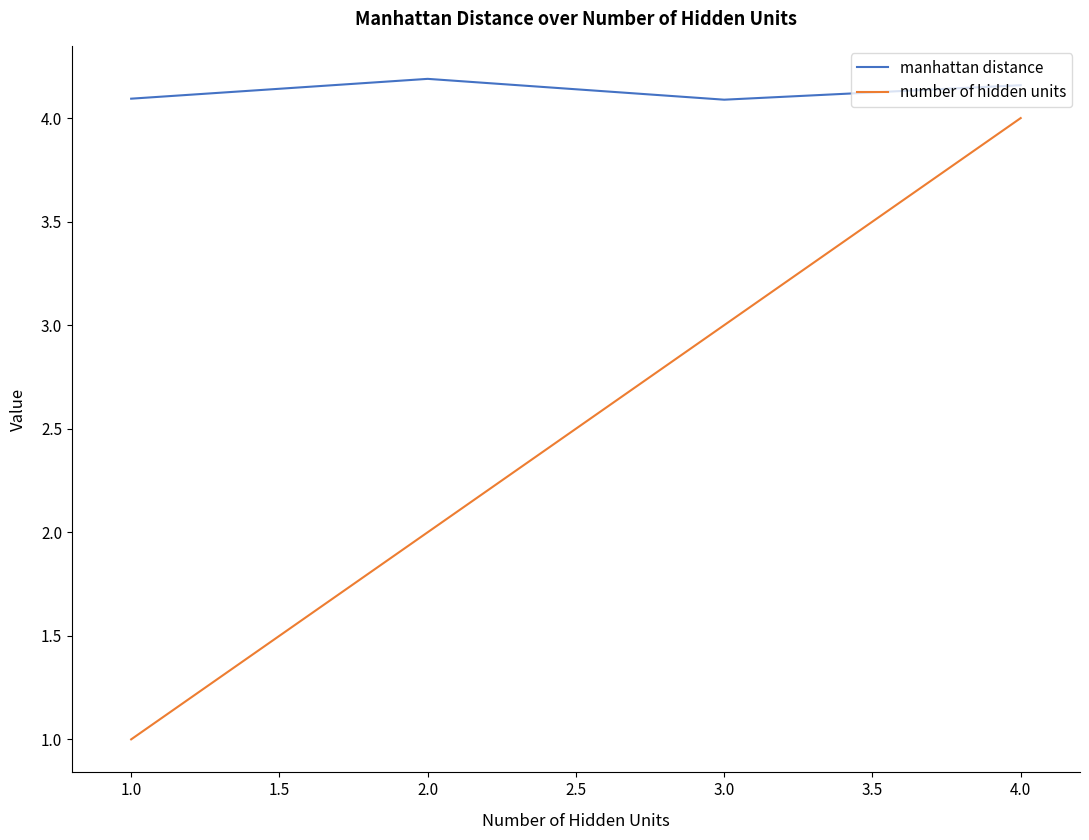

What is the total value across all series at 2.0?

6.2